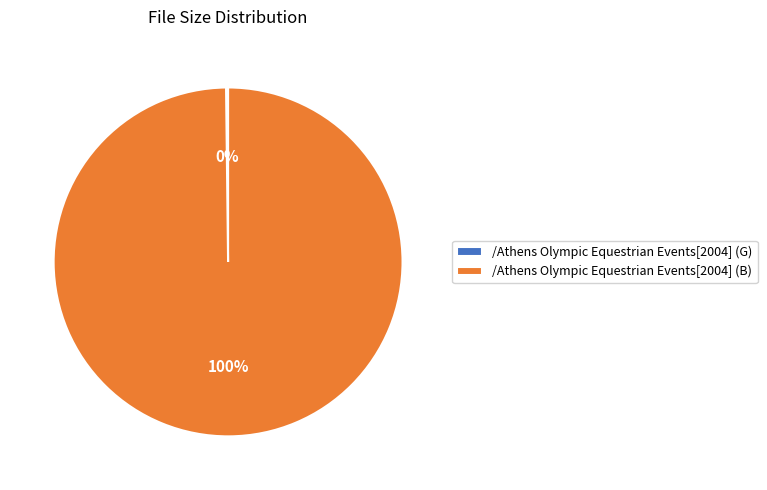

What percentage is the /Athens Olympic Equestrian Events[2004] (B) slice, to the nearest percent?

100%